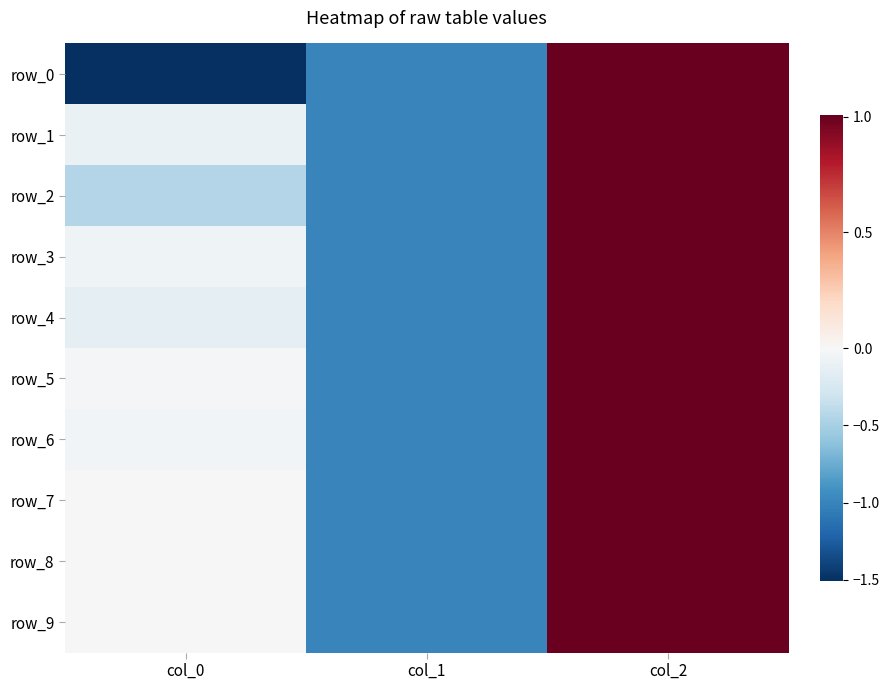

What is the greatest value displayed?

1.0